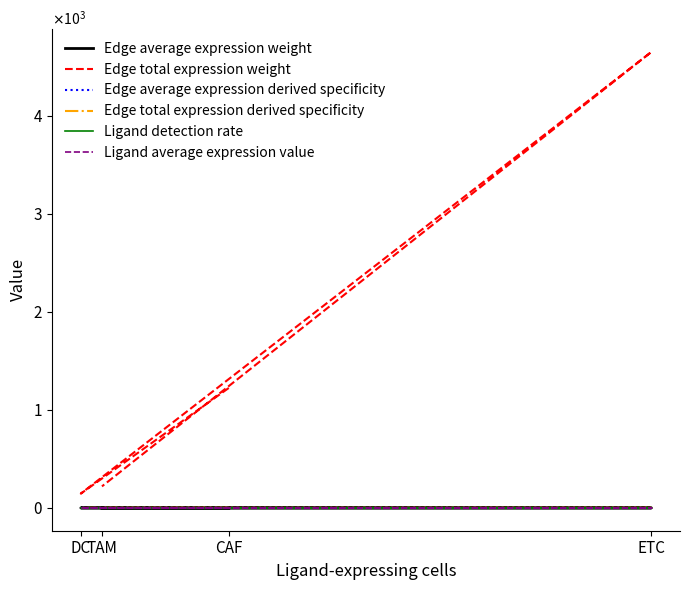

Is the value of Ligand average expression value at CAF greater than the value of Edge average expression weight at TAM?

Yes